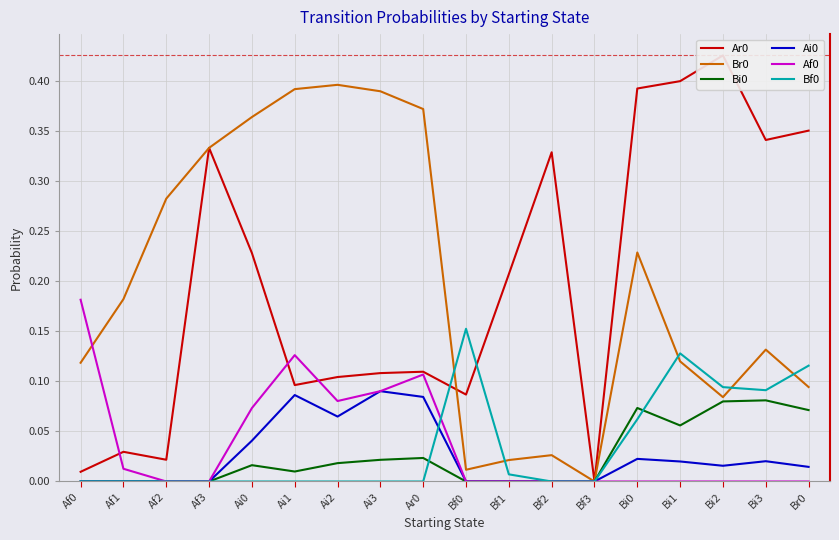

True or false: Br0 has a value of 0.1 at Af2.

False